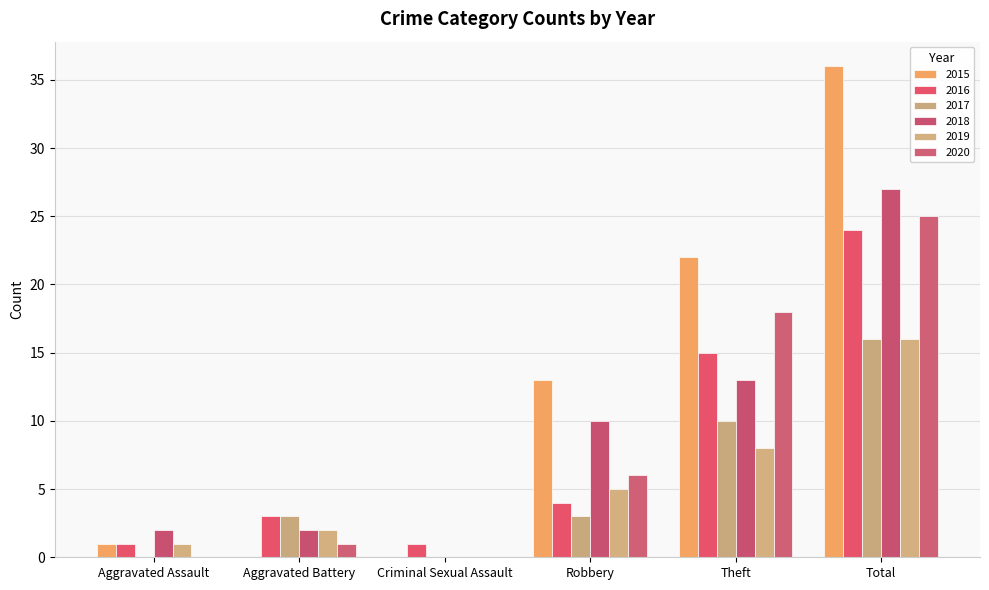

How many categories are shown in the chart?

6